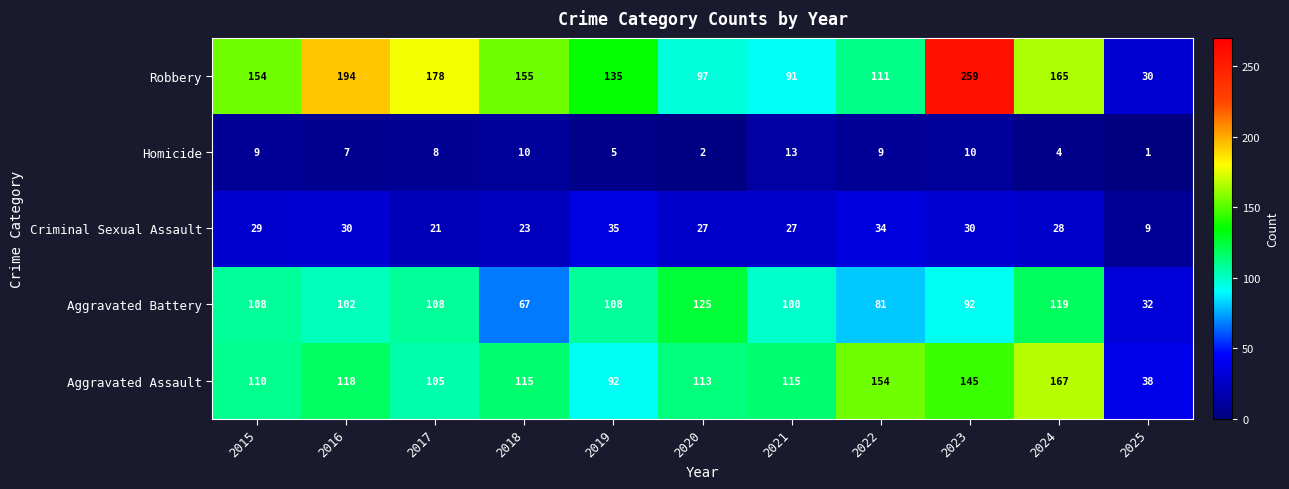

True or false: Criminal Sexual Assault has a value of 28 at 2024.

True